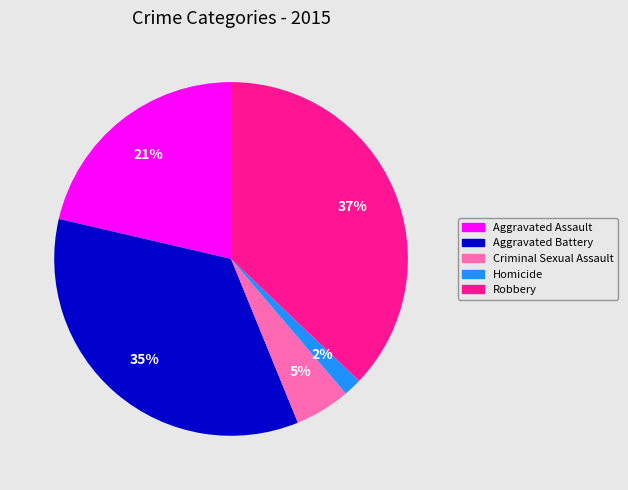

Which category has the biggest portion of the pie?

Robbery